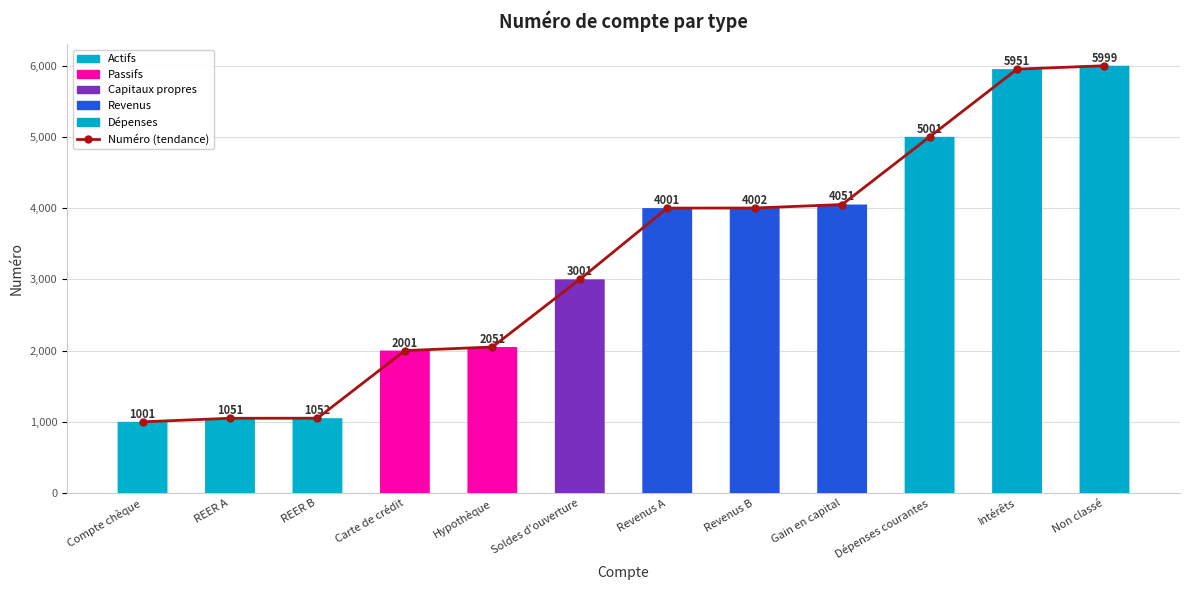

Reading left to right, list all the values displayed in this chart.

Compte chèque=1001	REER A=1051	REER B=1052	Carte de crédit=2001	Hypothèque=2051	Soldes d'ouverture=3001	Revenus A=4001	Revenus B=4002	Gain en capital=4051	Dépenses courantes=5001	Intérêts=5951	Non classé=5999